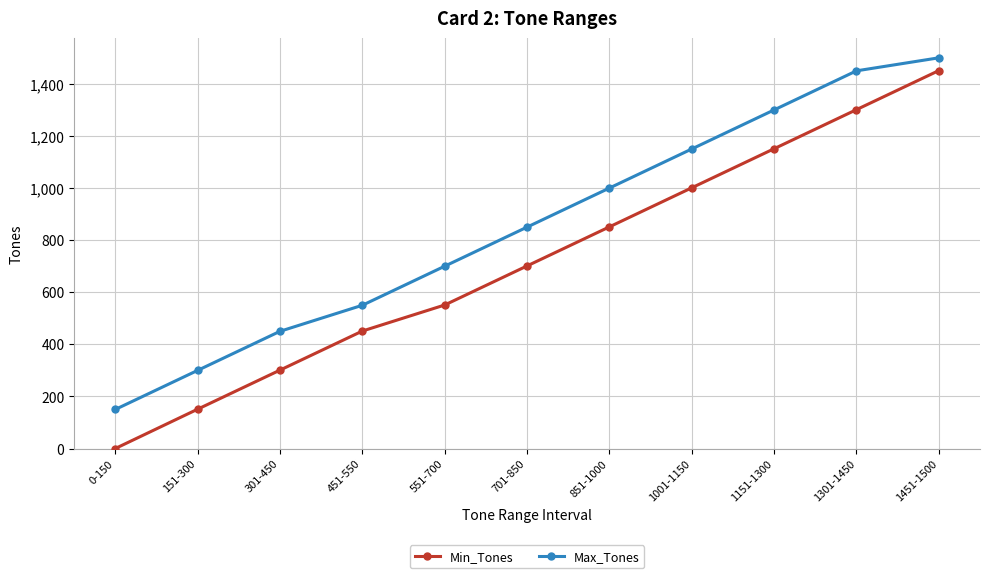

True or false: Max_Tones and Min_Tones cross at least once.

False